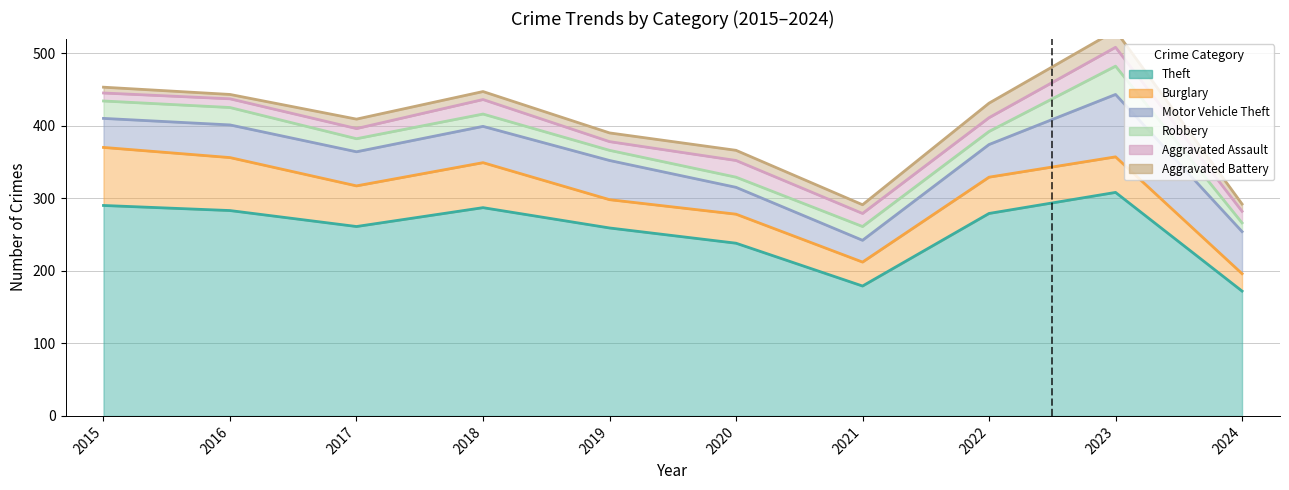

At 2017, list the series in order from smallest to largest.

Aggravated Battery, Aggravated Assault, Robbery, Motor Vehicle Theft, Burglary, Theft